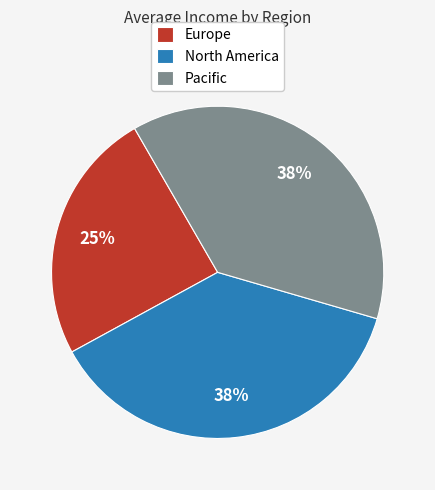

Approximately how many times larger is the value at Europe compared to Pacific?

0.7